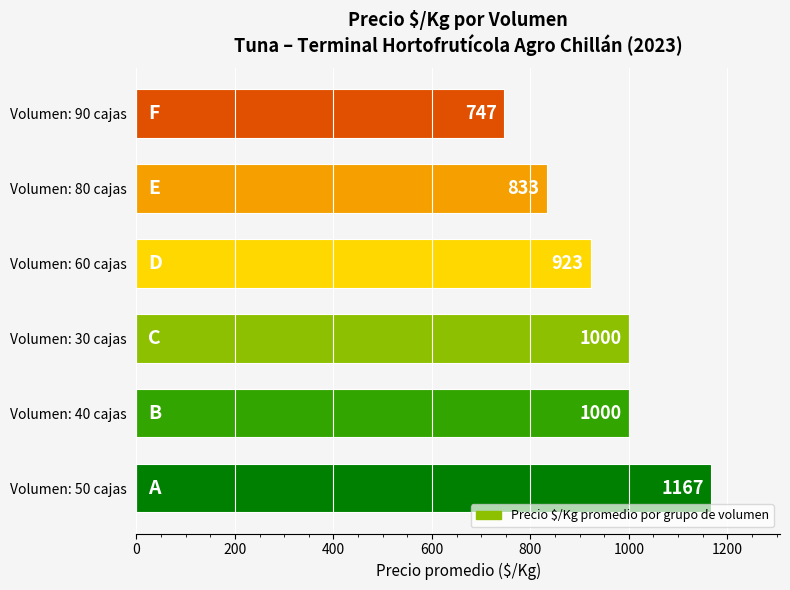

What is the minimum value shown in the chart?

747